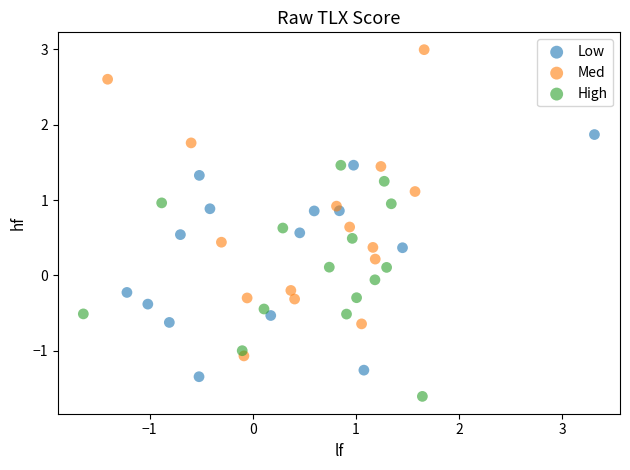

Which series reaches the minimum Y coordinate?

High